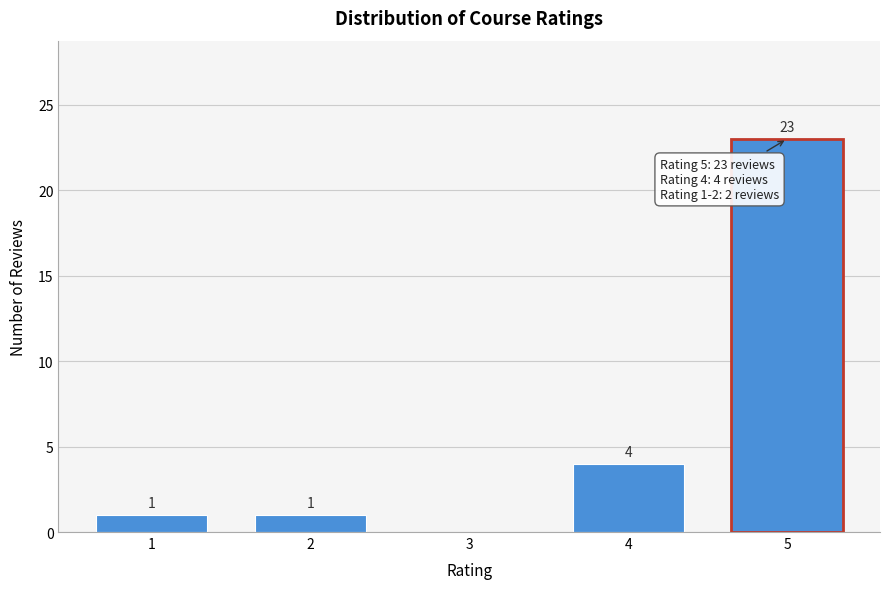

Reading left to right, extract all data points from this chart.

1=1	2=1	3=0	4=4	5=23